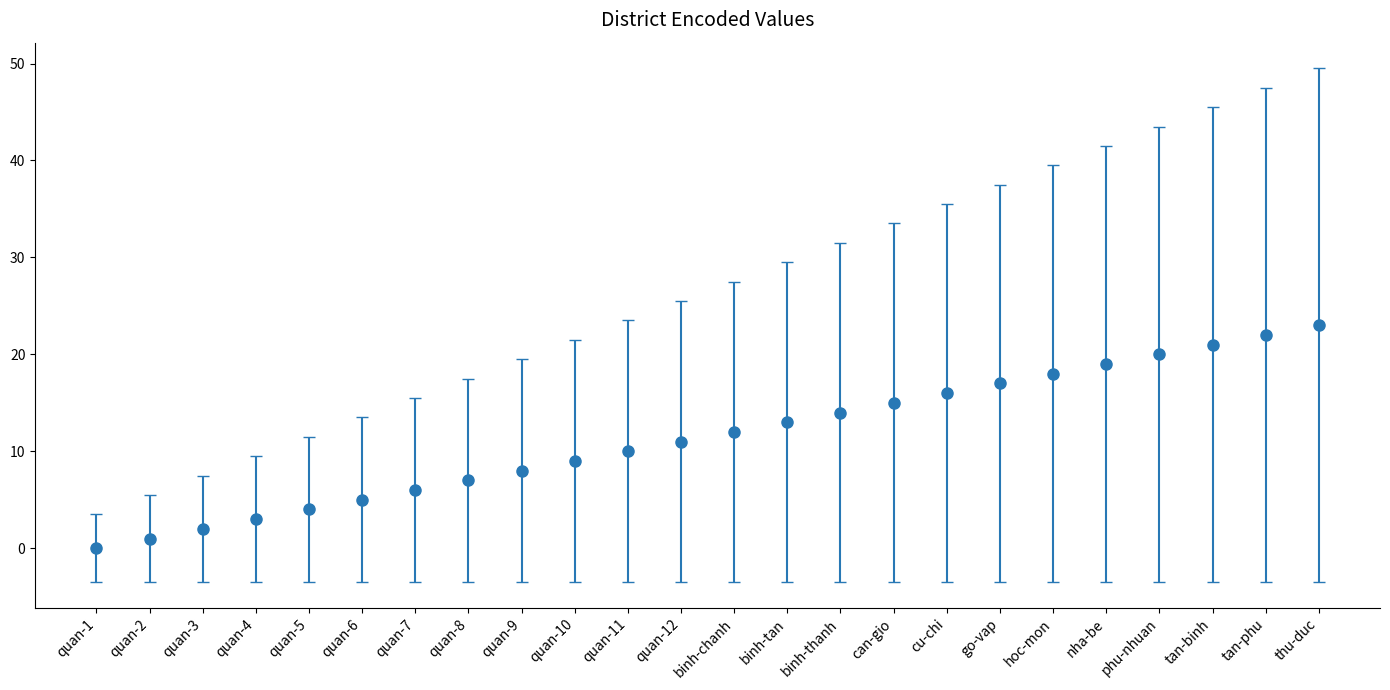

Is this an area chart (filled region under the line)?

No